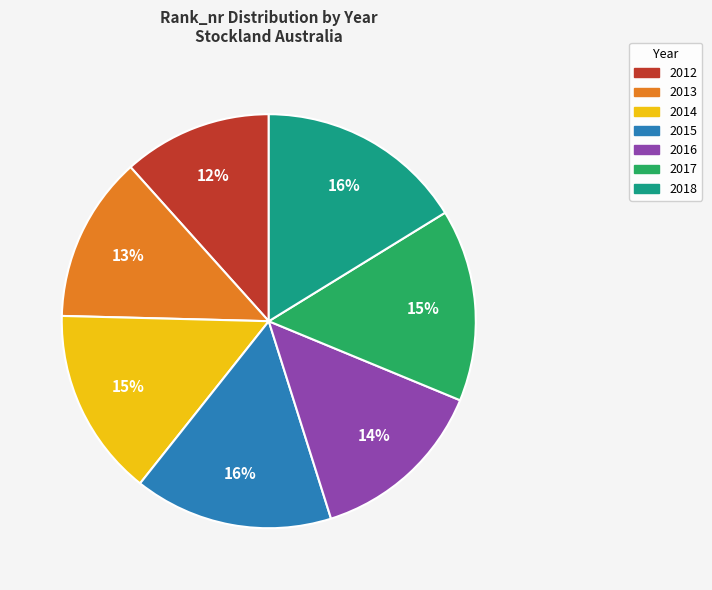

To the nearest percent, what is the difference between the 2013 and 2016 slice percentages?

1%